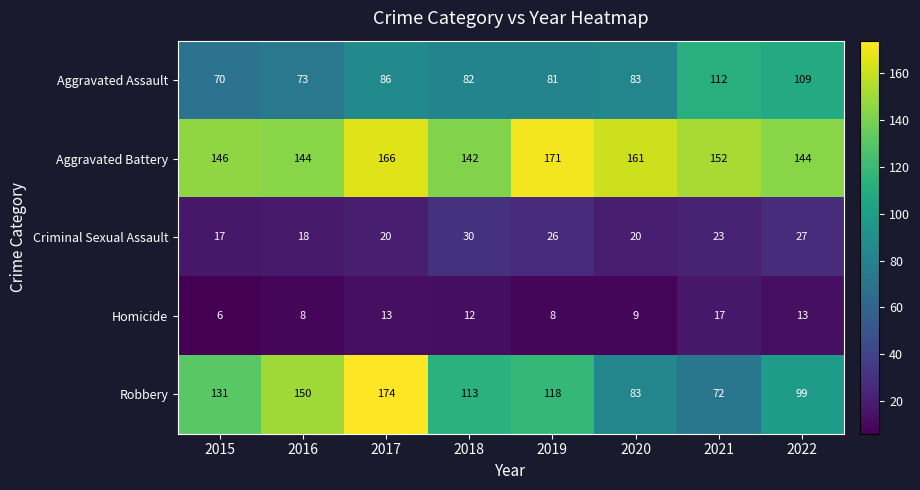

True or false: Homicide has a value of 4 at 2016.

False